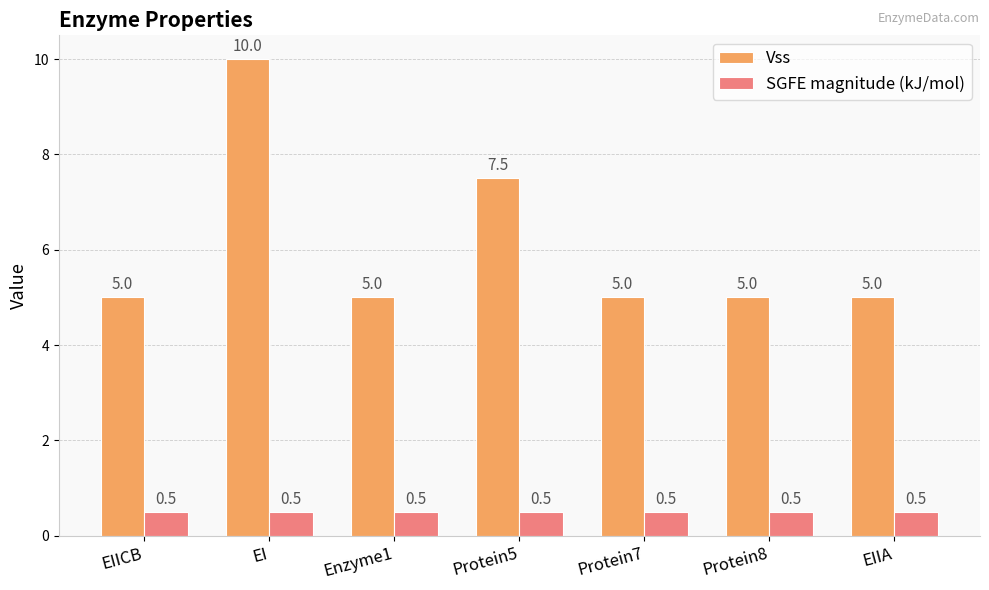

What is the label of the 5th bar from the right?

Enzyme1